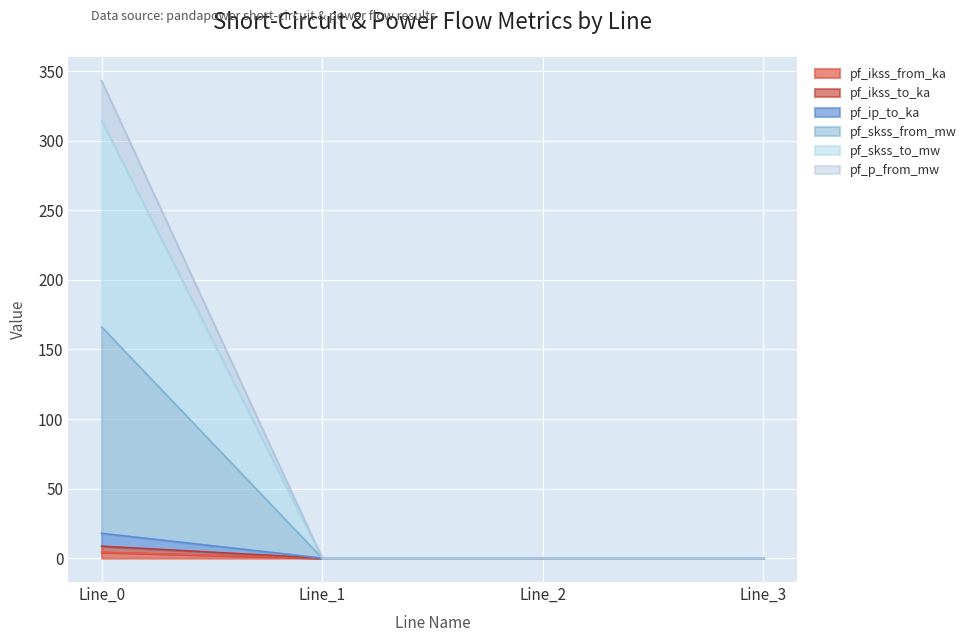

How many data points in pf_p_from_mw are above 0?

1